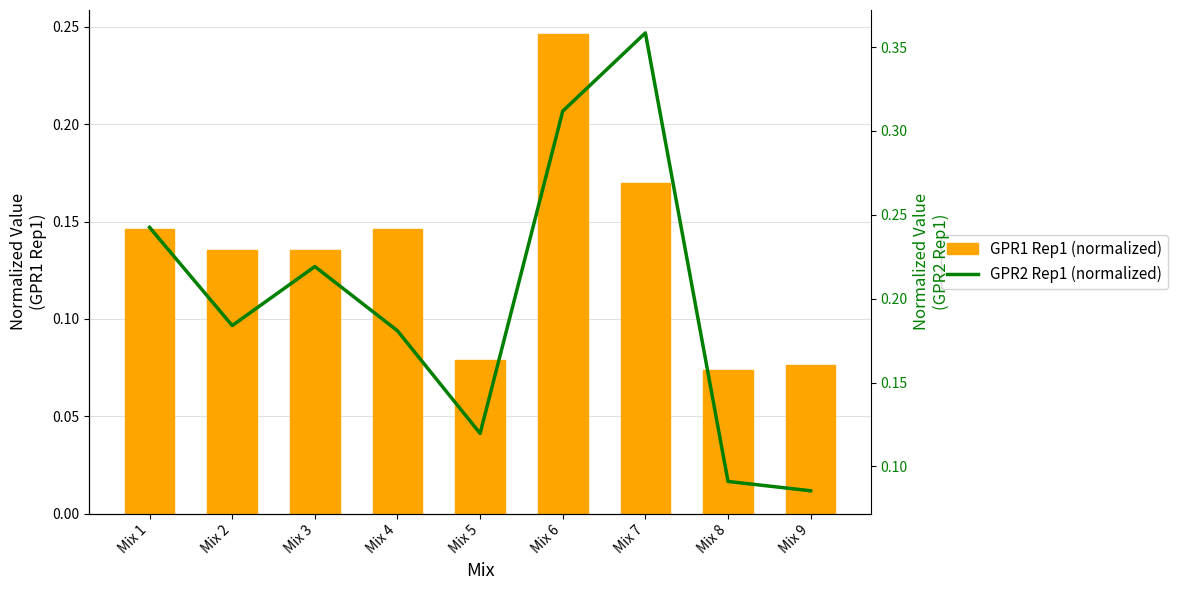

What is the value of the GPR2 Rep1 (normalized) bar at the 5th from the left?

0.1